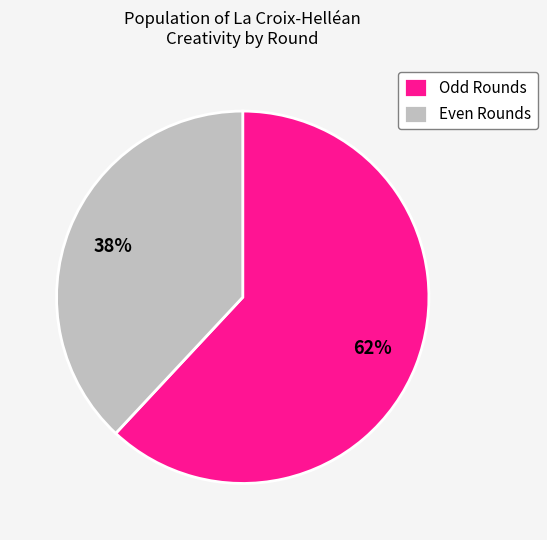

Is the sum of Odd Rounds and Even Rounds greater than half?

Yes